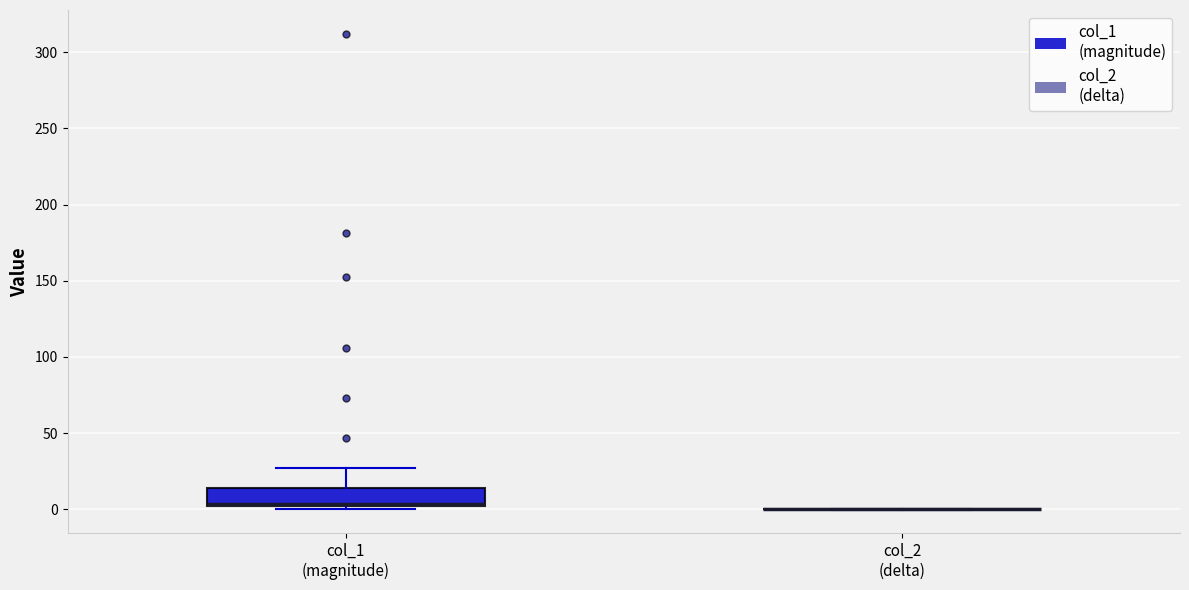

Which box is the tallest, from its lower edge to its upper edge?

col_1 (magnitude)